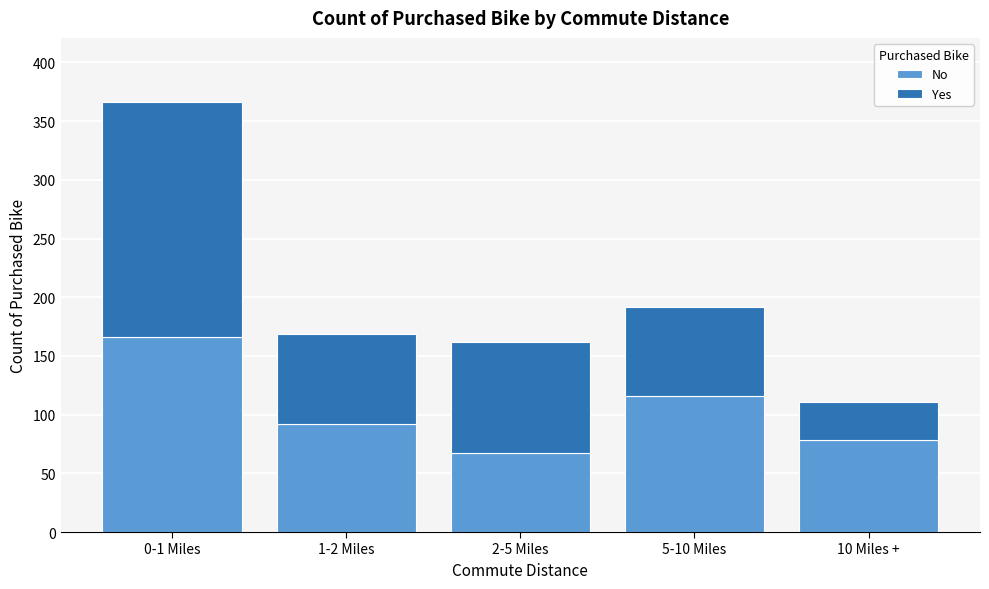

Reading left to right, transcribe the values for No.

0-1 Miles=166	1-2 Miles=92	2-5 Miles=67	5-10 Miles=116	10 Miles +=78